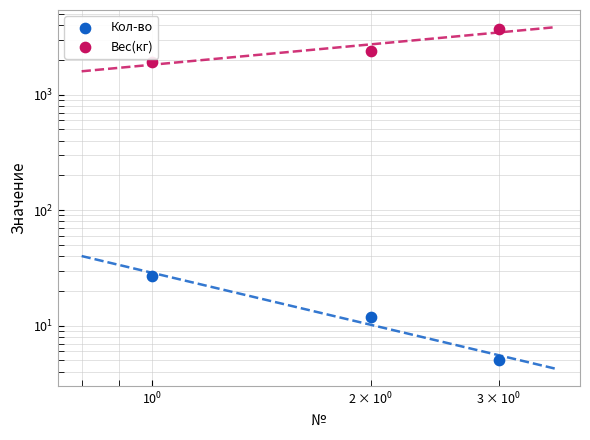

Is the value of Кол-во at $\mathdefault{10^{0}}$ greater than the value of Вес(кг) at $\mathdefault{10^{0}}$?

No